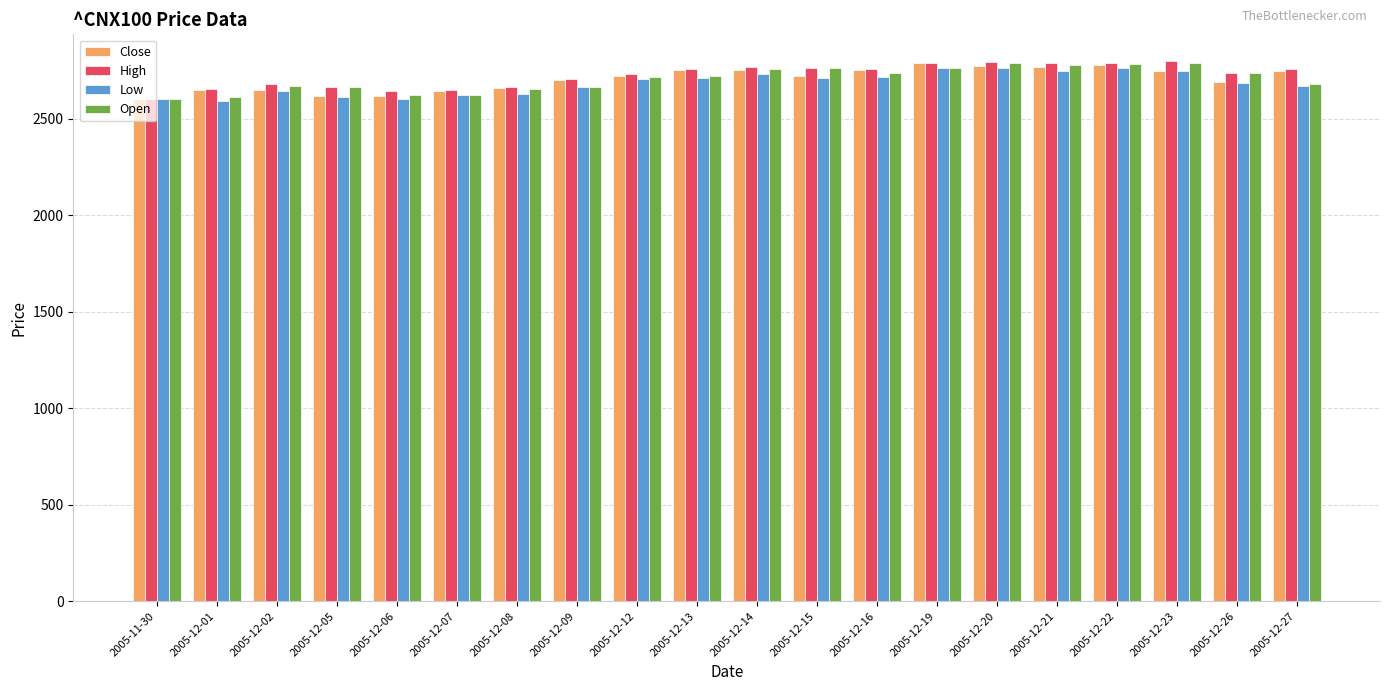

Does the chart contain any negative values?

No